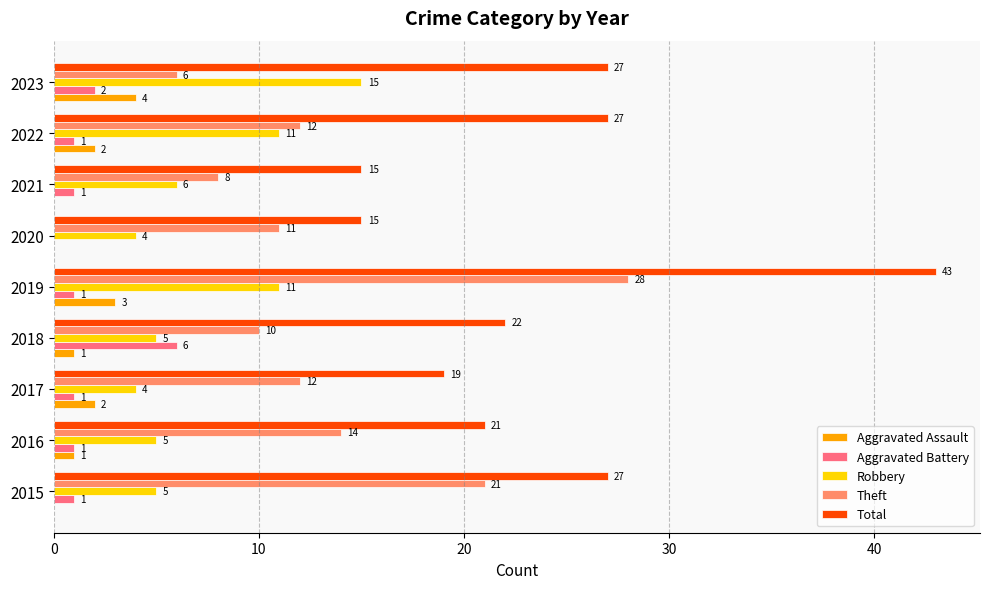

Read the Robbery value at 2017.

4